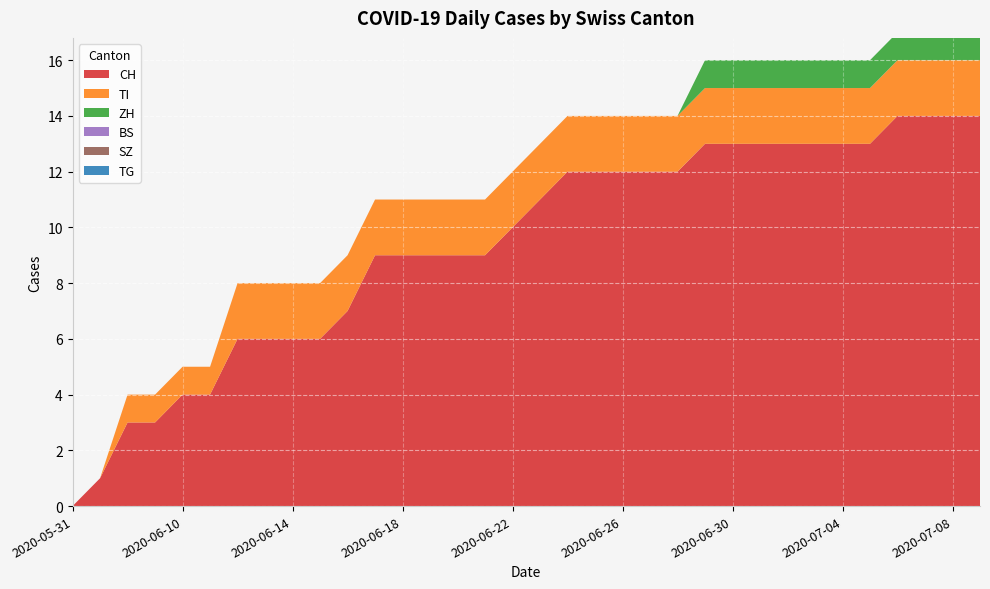

Reading right to left, list all the values displayed in this chart.

CH: 14	14	14	14	13	13	13	13	13	13	13	12	12	12	12	12	11	10	9	9	9	9	9	7	6	6	6	6	4	4	3	3	1	0
TI: 2	2	2	2	2	2	2	2	2	2	2	2	2	2	2	2	2	2	2	2	2	2	2	2	2	2	2	2	1	1	1	1	0	0
ZH: 1	1	1	1	1	1	1	1	1	1	1	0	0	0	0	0	0	0	0	0	0	0	0	0	0	0	0	0	0	0	0	0	0	0
BS: 0	0	0	0	0	0	0	0	0	0	0	0	0	0	0	0	0	0	0	0	0	0	0	0	0	0	0	0	0	0	0	0	0	0
SZ: 0	0	0	0	0	0	0	0	0	0	0	0	0	0	0	0	0	0	0	0	0	0	0	0	0	0	0	0	0	0	0	0	0	0
TG: 0	0	0	0	0	0	0	0	0	0	0	0	0	0	0	0	0	0	0	0	0	0	0	0	0	0	0	0	0	0	0	0	0	0